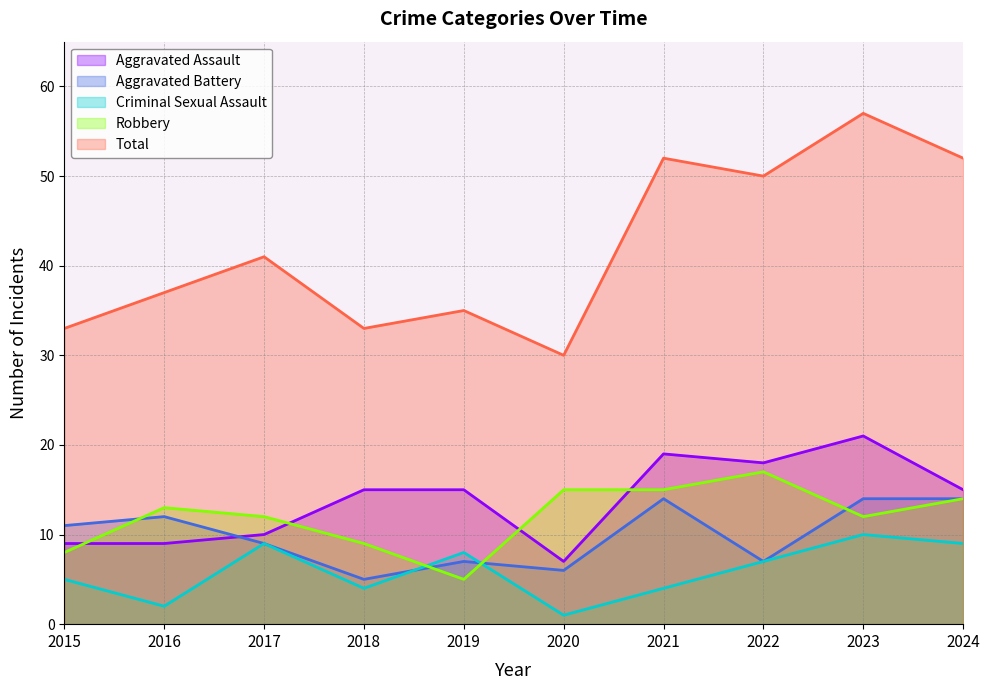

True or false: Criminal Sexual Assault and Aggravated Assault intersect in this chart.

False